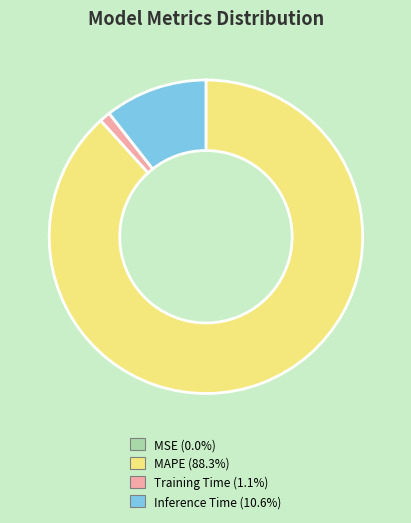

Does any single category account for the majority?

Yes